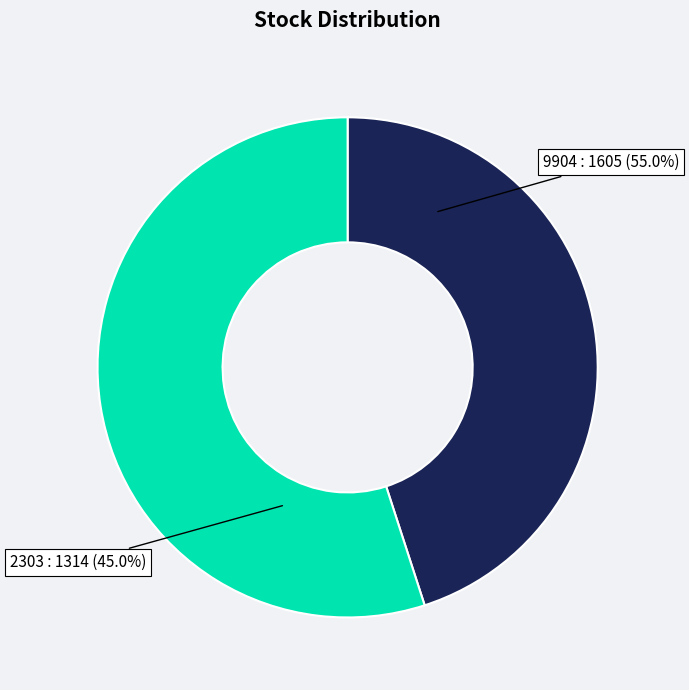

Does any single category account for the majority?

Yes